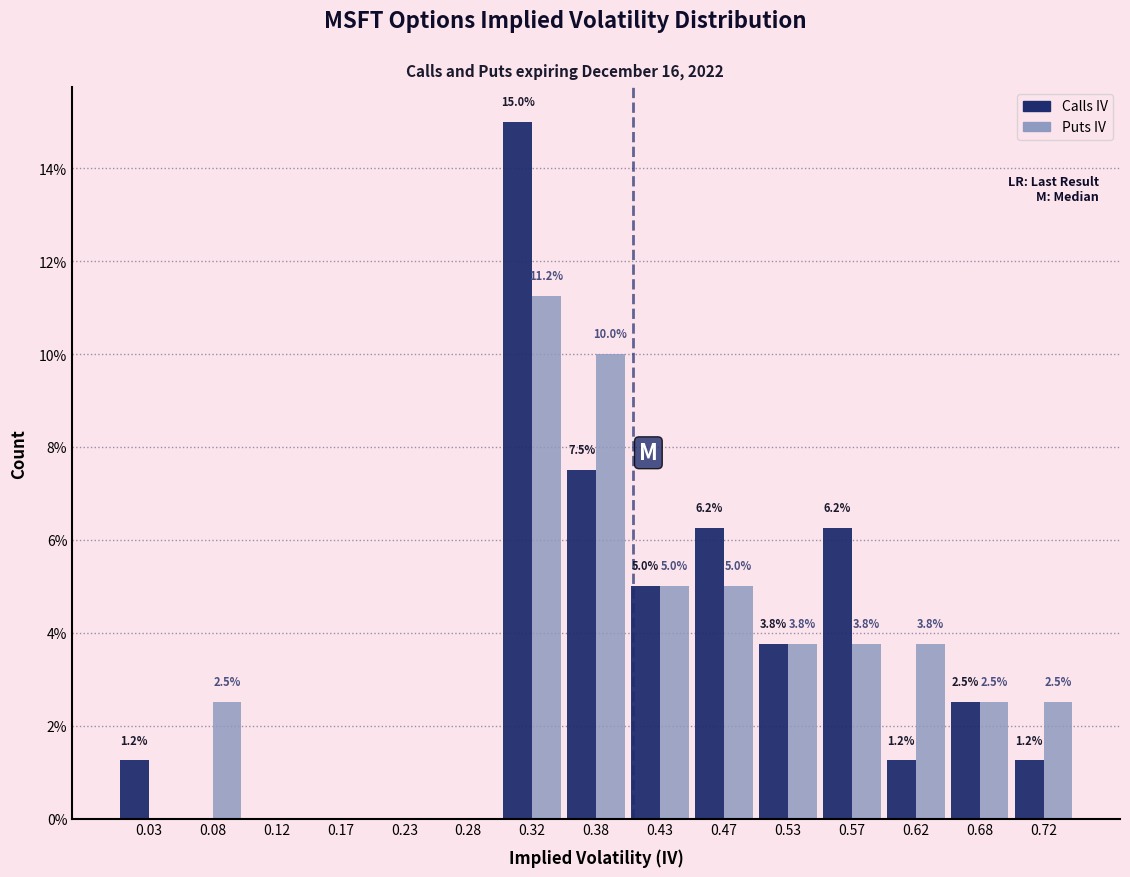

What is the greatest value displayed?

15.0